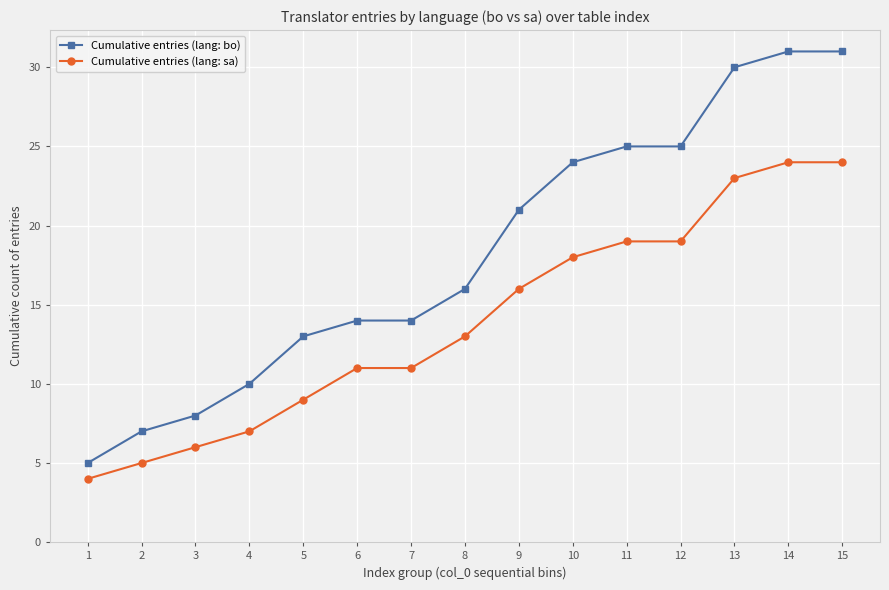

List the series in order of their overall mean, highest first.

Cumulative entries (lang: bo), Cumulative entries (lang: sa)